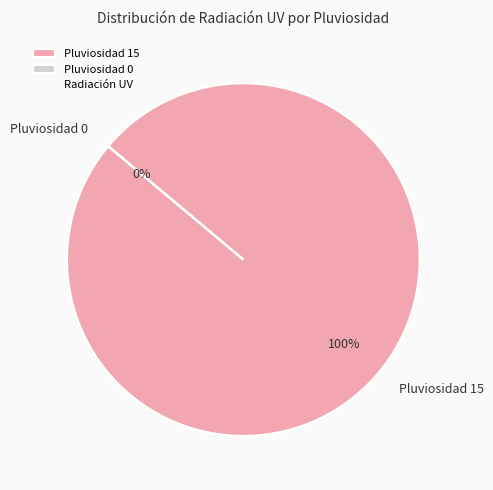

Does any single category account for the majority?

Yes